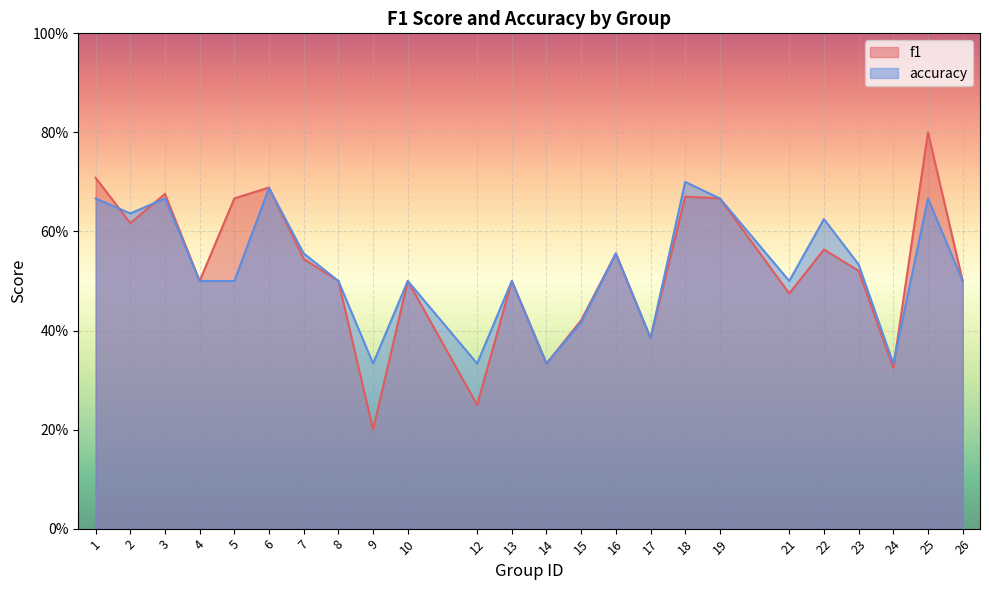

Is it true that accuracy equals 0.5 at 23?

True